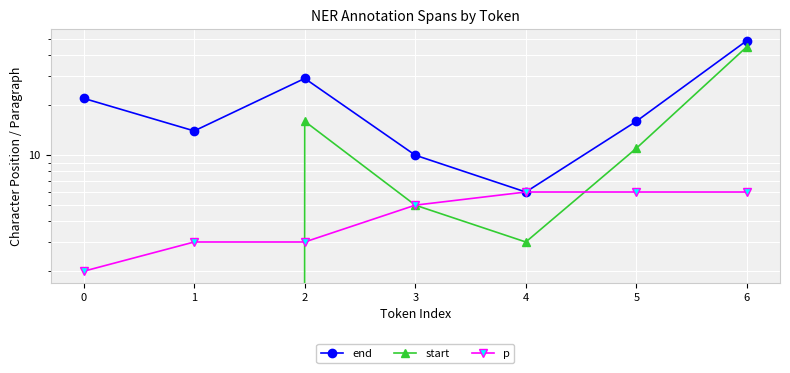

What is the approximate value of end at 4?

6